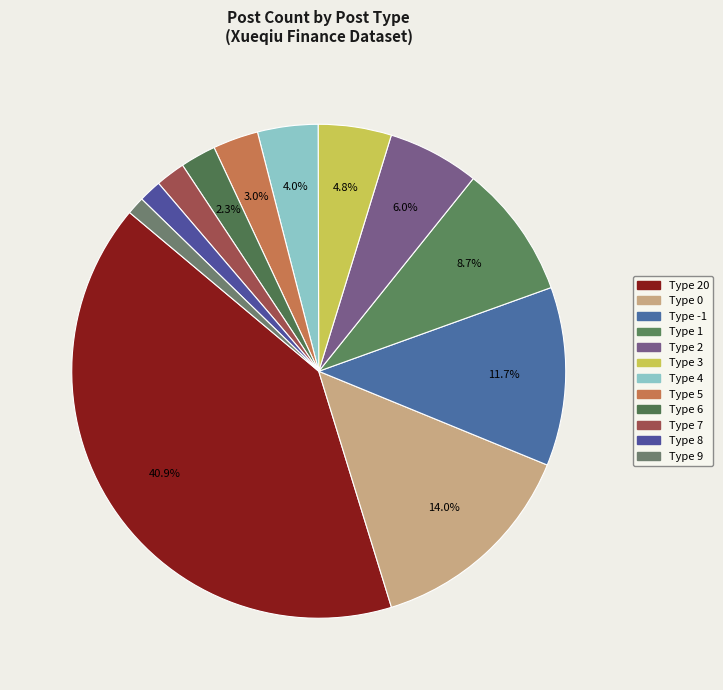

Count the number of slices in the pie.

12